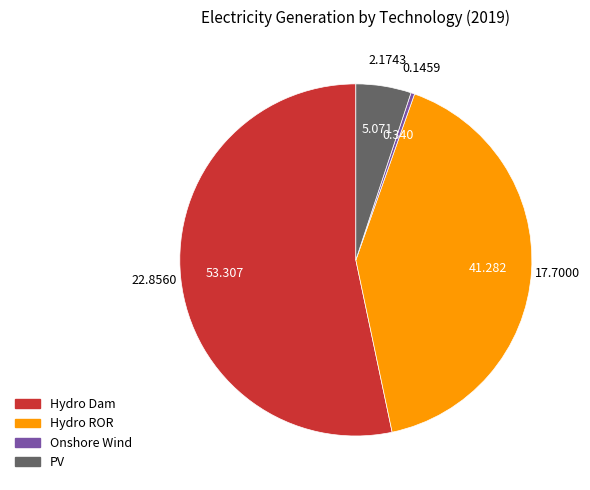

Does any single category account for the majority?

Yes